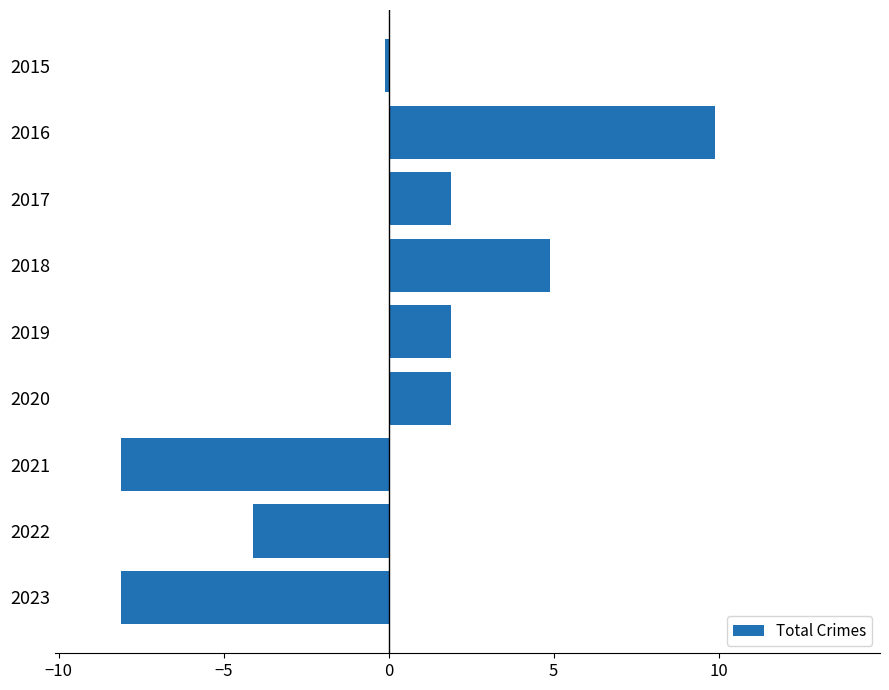

The value at 2016 is 9.9. True or false?

True